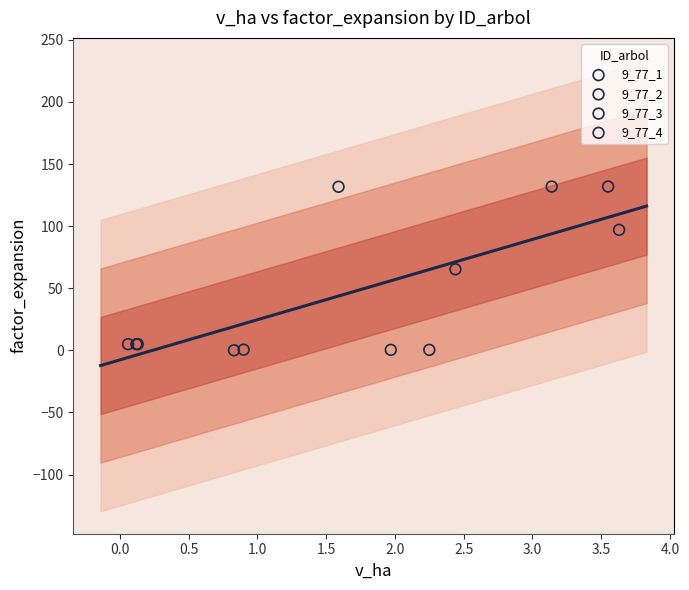

Which series has the widest spread of Y values?

9_77_4